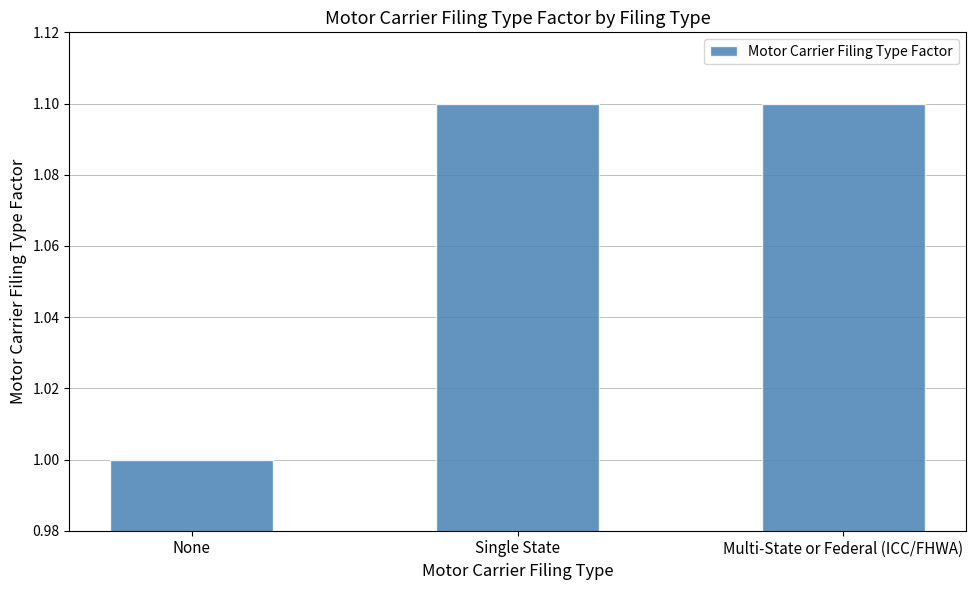

What is the maximum value shown in the chart?

1.1